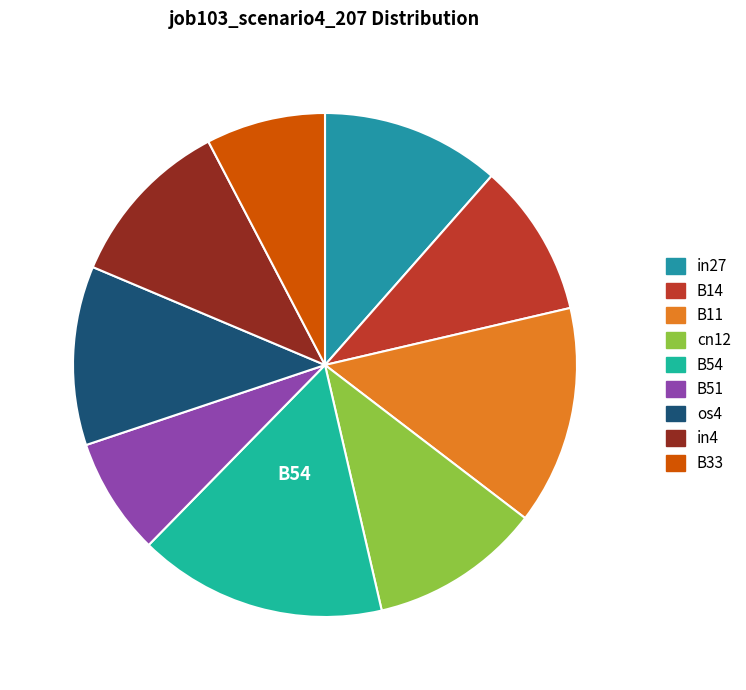

The B54 slice represents 16% of the pie. True or false?

True